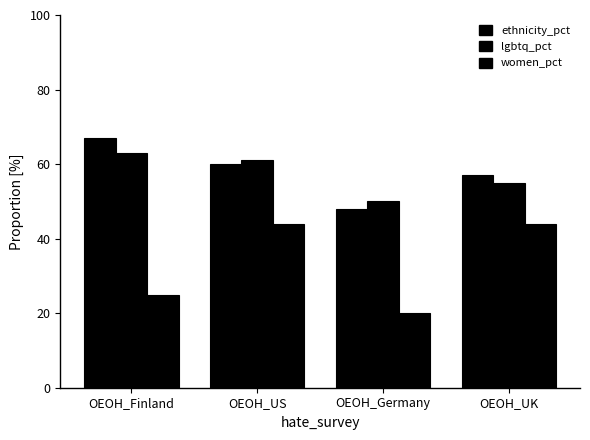

How many bars are there in each group?

3